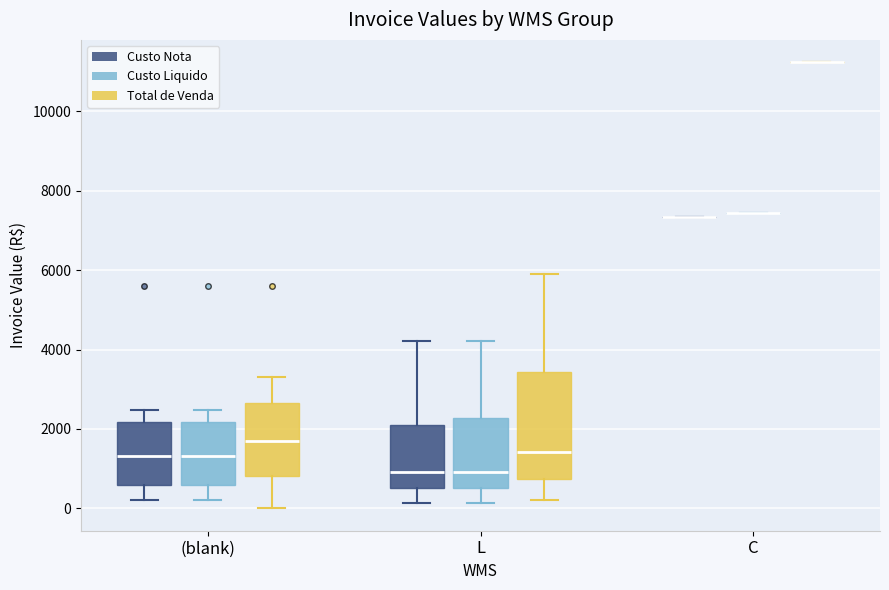

Reading left to right, transcribe this box plot: for each box, give where its median line is, the range the box spans, and where its two whiskers end, as read against the y-axis. The values are not printed on the chart, so give them approximately, as read against the axis.

(blank) (Custo Nota): median 1400, box 600 to 2200, whiskers 200 to 2400
(blank) (Custo Liquido): median 1400, box 600 to 2200, whiskers 200 to 2400
(blank) (Total de Venda): median 1600, box 800 to 2600, whiskers 0 to 3400
L (Custo Nota): median 1000, box 600 to 2200, whiskers 200 to 4200
L (Custo Liquido): median 1000, box 600 to 2200, whiskers 200 to 4200
L (Total de Venda): median 1400, box 800 to 3400, whiskers 200 to 6000
C (Custo Nota): box collapsed to a line at 7400, whiskers 7400 to 7400
C (Custo Liquido): box collapsed to a line at 7400, whiskers 7400 to 7400
C (Total de Venda): box collapsed to a line at 11200, whiskers 11200 to 11200